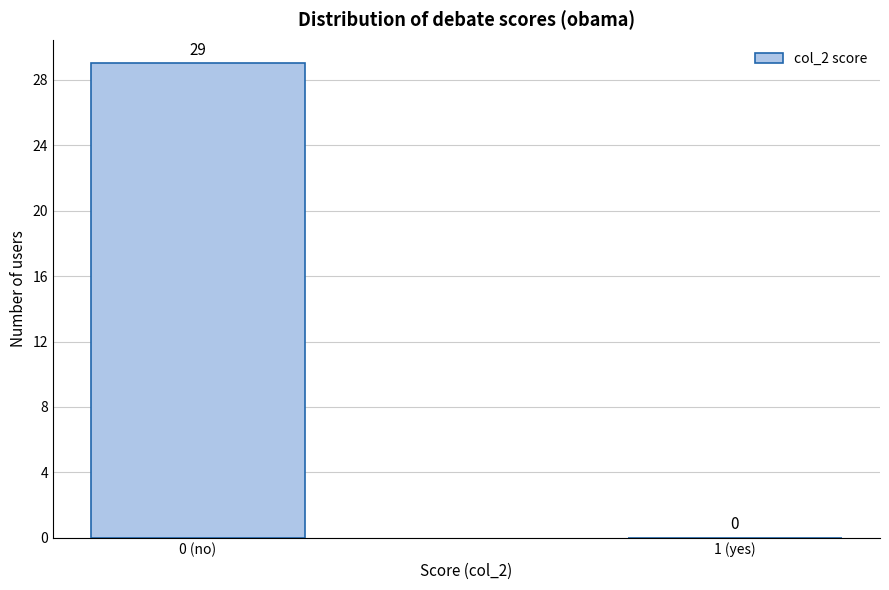

Reading left to right, transcribe all the data shown in this chart.

0 (no)=29	1 (yes)=0